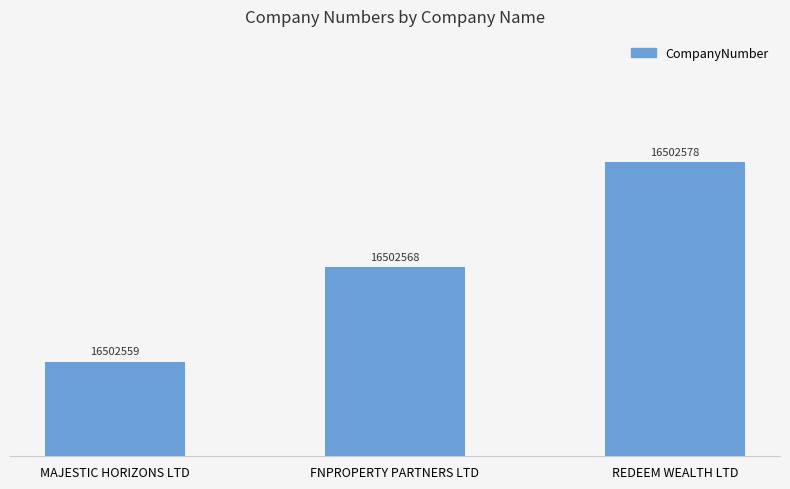

Which has a higher value, REDEEM WEALTH LTD or MAJESTIC HORIZONS LTD?

REDEEM WEALTH LTD